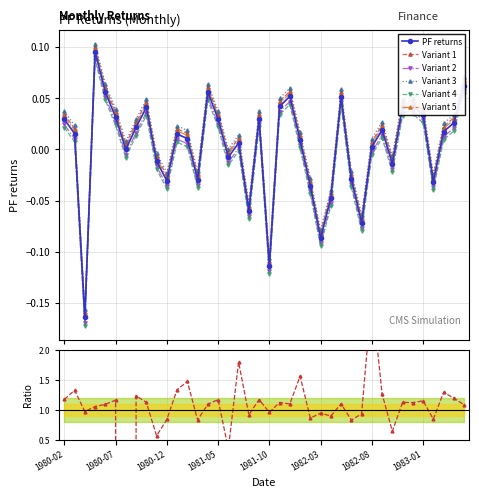

What is the minimum value shown in the chart?

-0.2